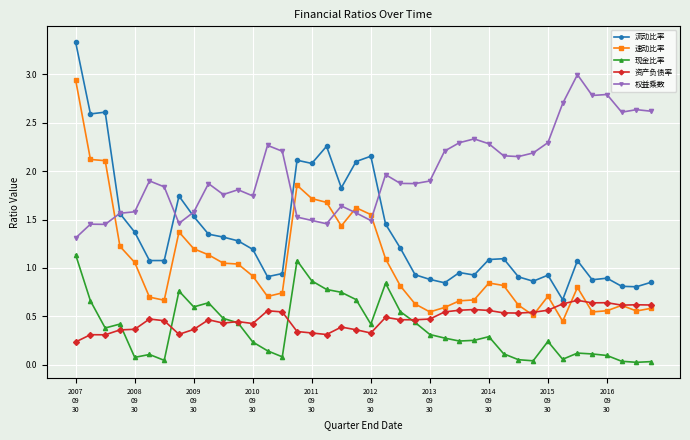

Which series has the largest total across all categories?

权益乘数